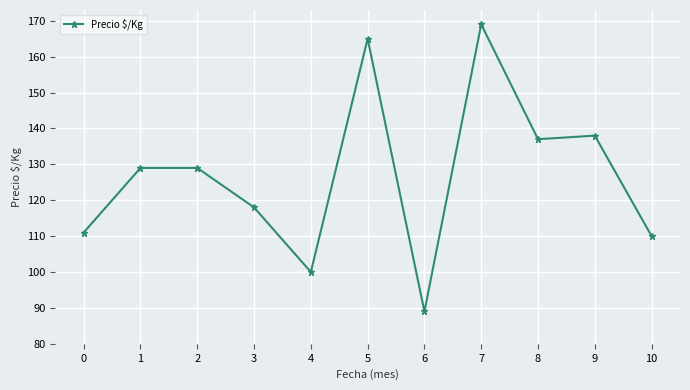

Which label corresponds to the smallest value in the chart?

6